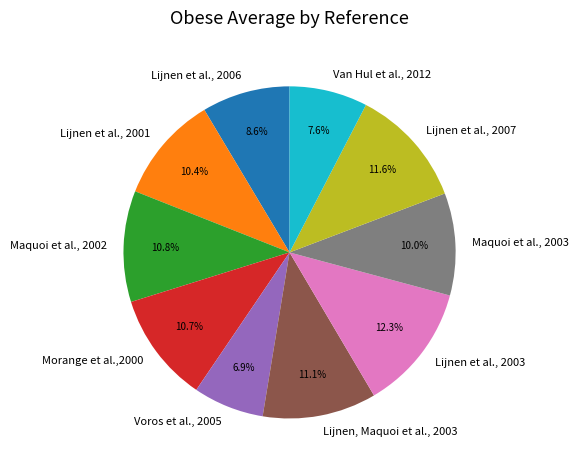

To the nearest percent, what is the combined percentage of Lijnen et al., 2006 and Van Hul et al., 2012?

16%